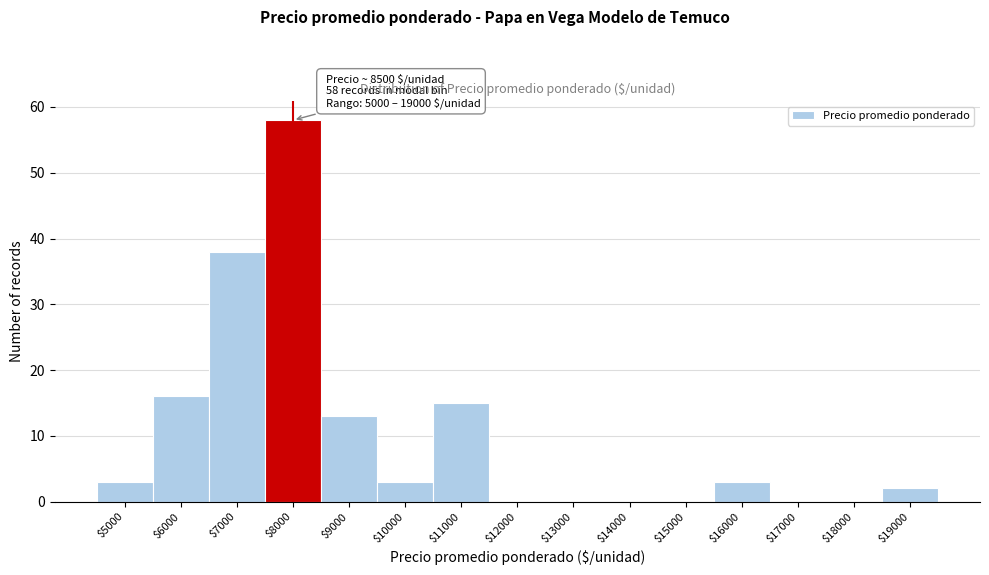

At which label is the value closest to 29?

$7000